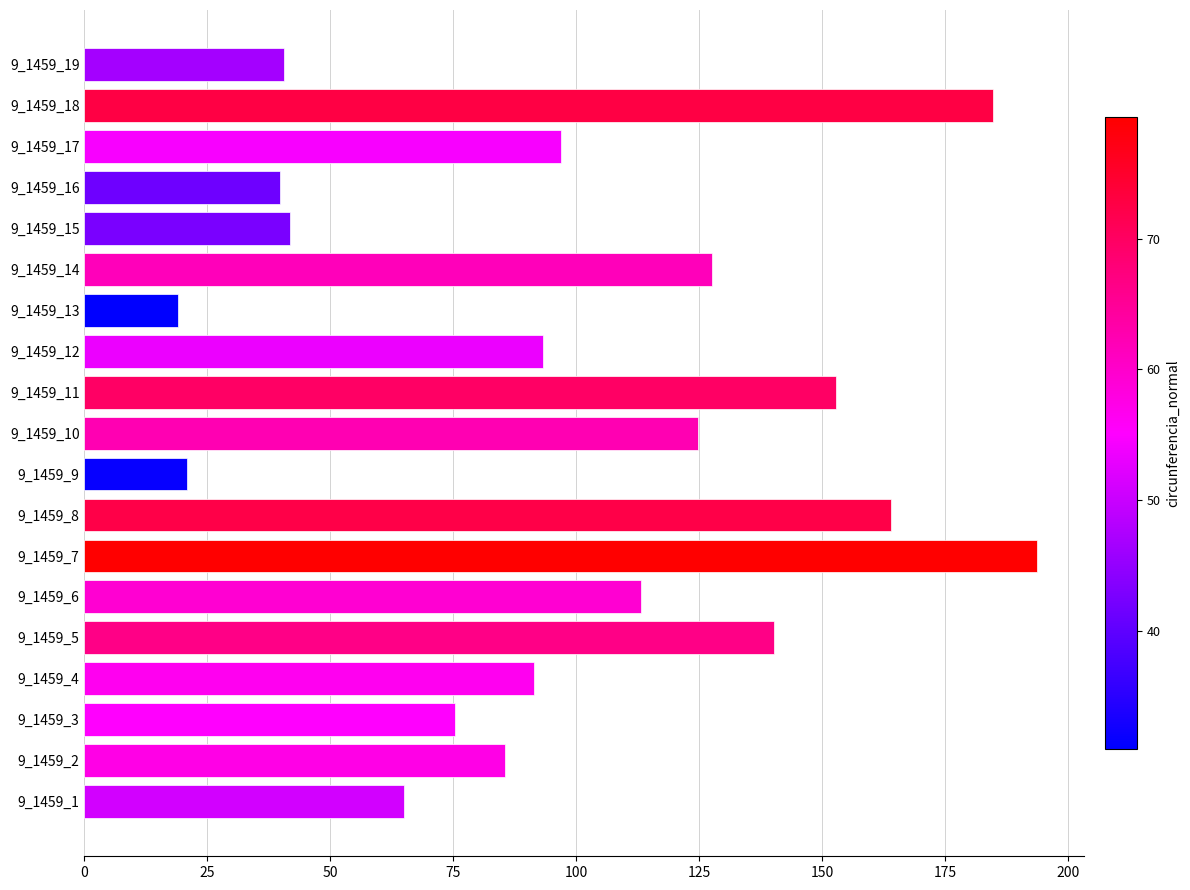

True or false: the data shows 93.3 at 9_1459_12.

True